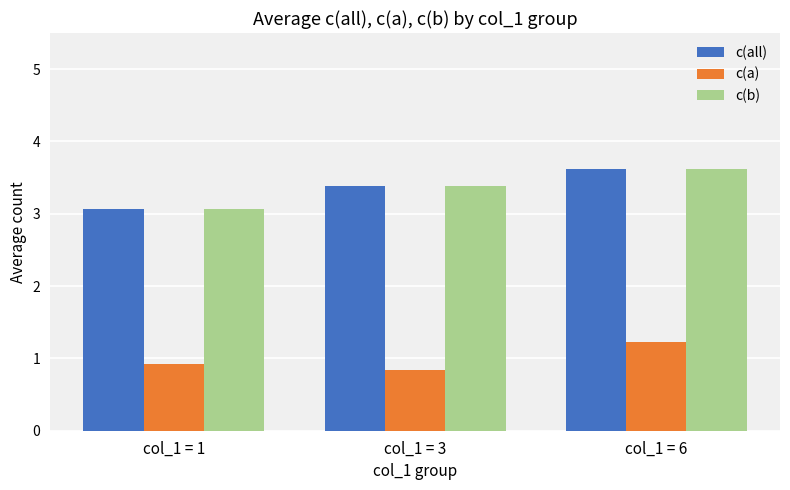

List the labels in order of c(a) value, largest first.

col_1 = 6, col_1 = 1, col_1 = 3